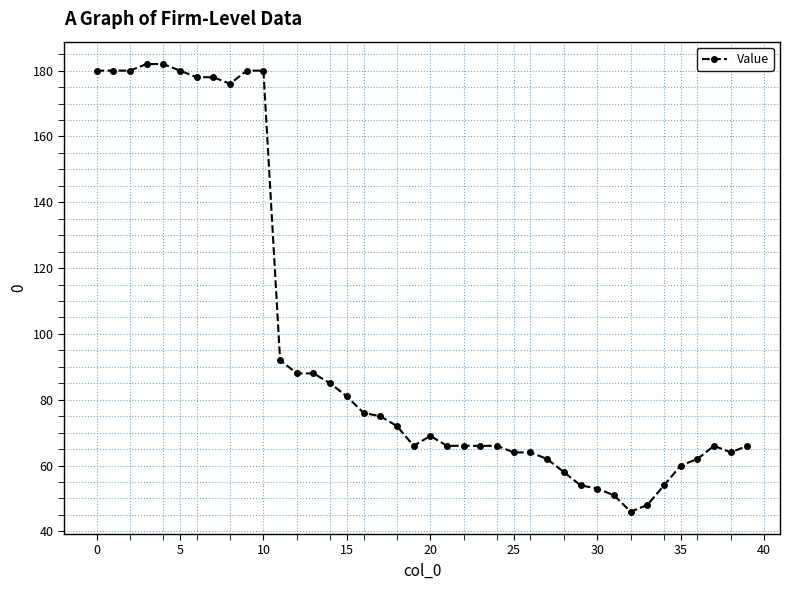

Reading left to right, list all the values displayed in this chart.

180	180	180	182	182	180	178	178	176	180	180	92	88	88	85	81	76	75	72	66	69	66	66	66	66	64	64	62	58	54	53	51	46	48	54	60	62	66	64	66